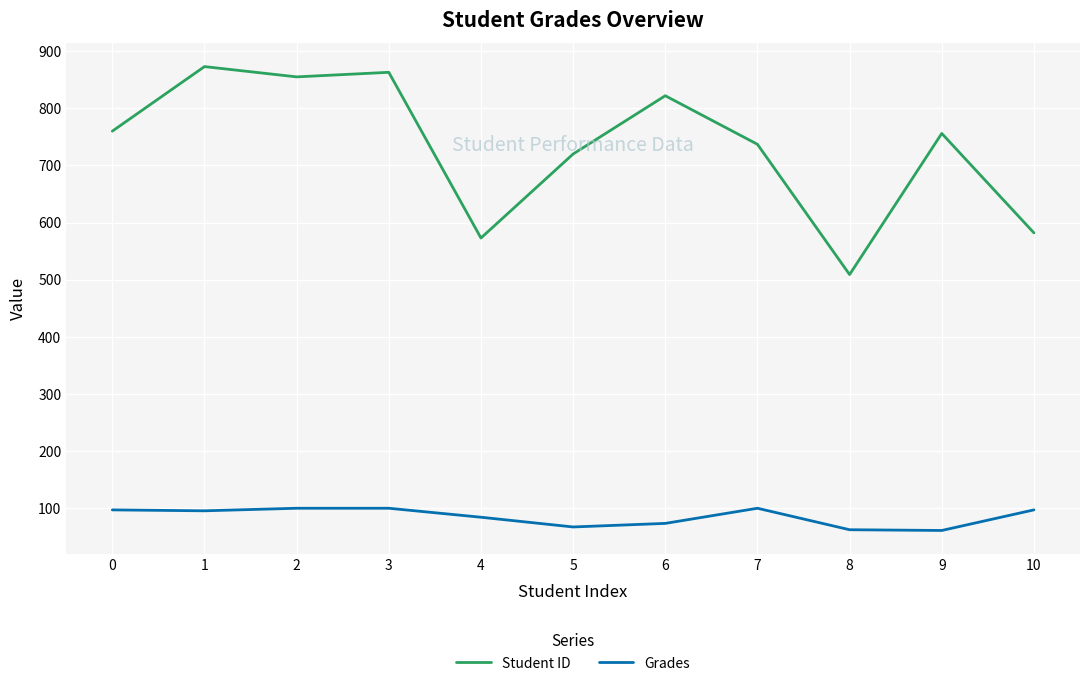

Which category has the lowest value in the Student ID series?

8